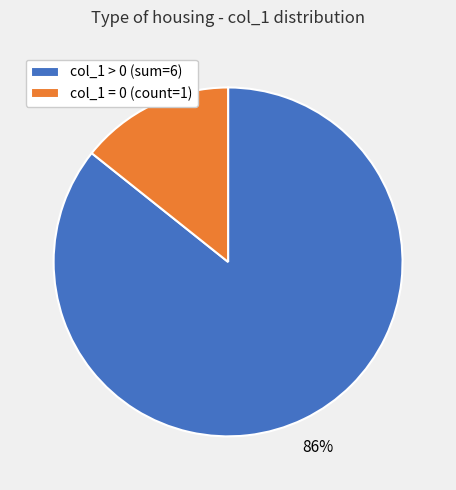

Is it true that col_1 > 0 (sum=6) is 86% of the pie?

True